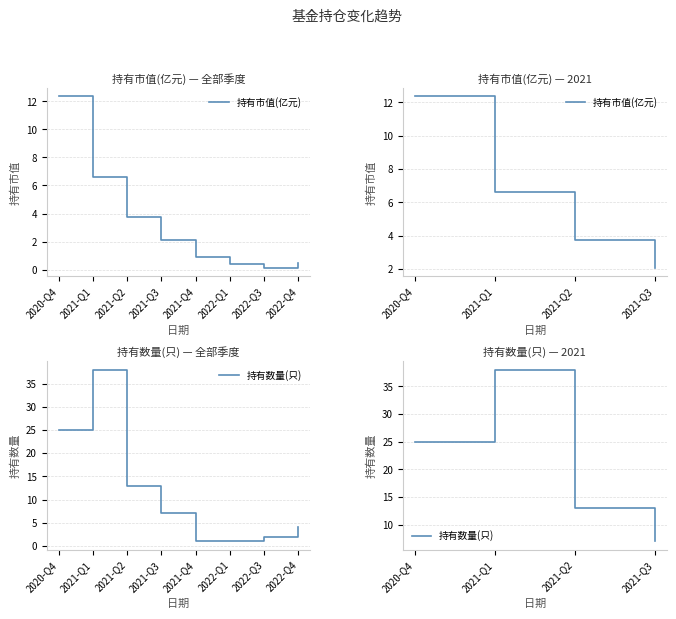

Is it true that 持有数量(只) equals 13.1 at 2021-Q1?

False